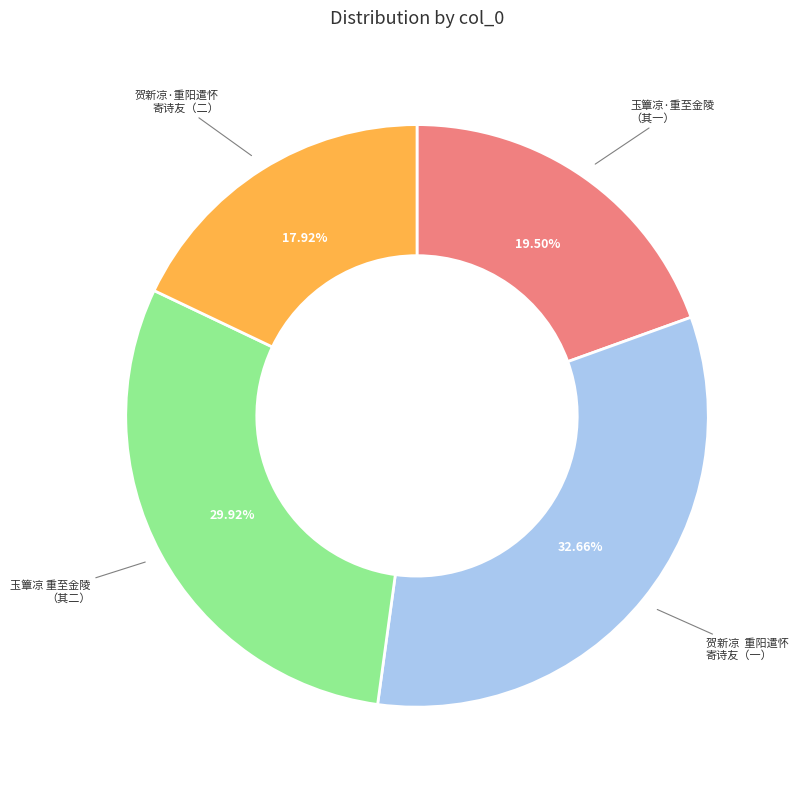

Is there any slice that represents more than half of the pie?

No